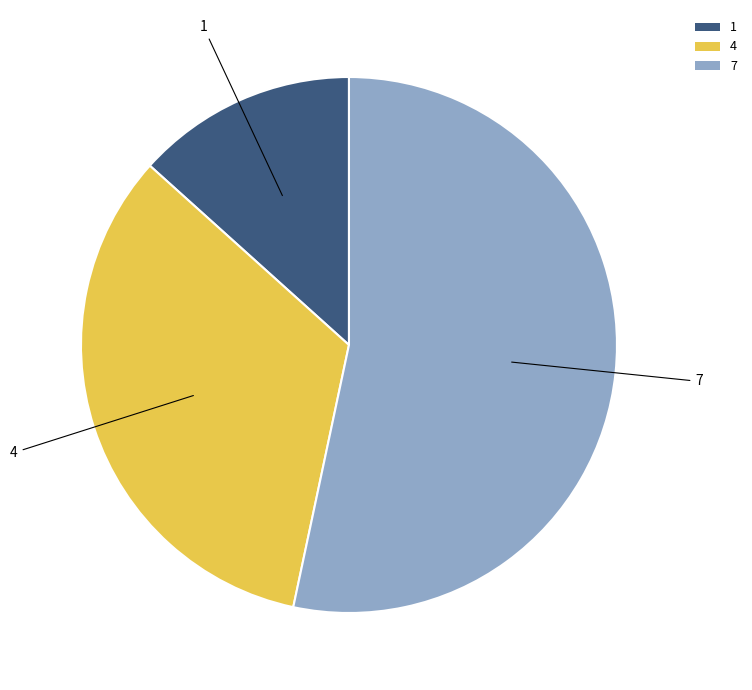

The 7 slice represents 44% of the pie. True or false?

False